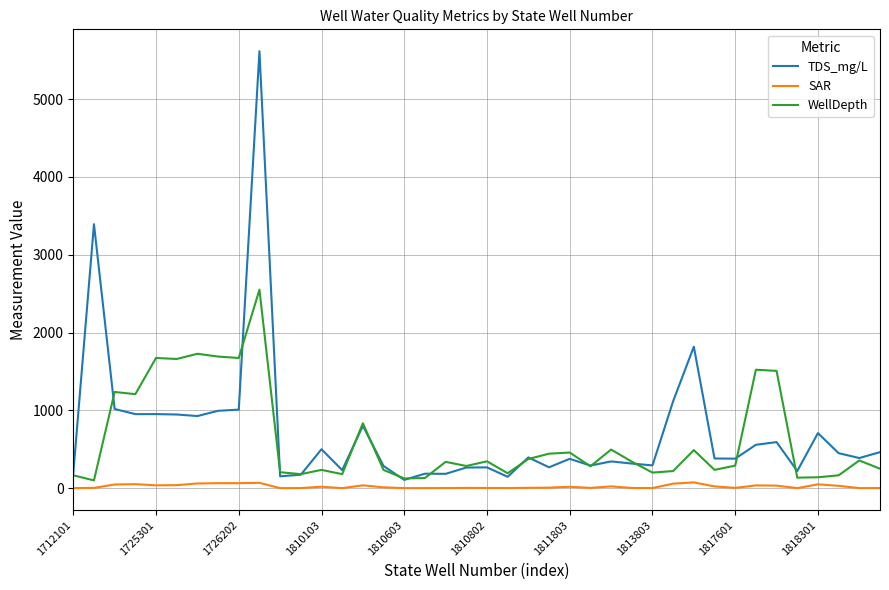

What are all the series names shown in the legend?

TDS_mg/L, SAR, WellDepth